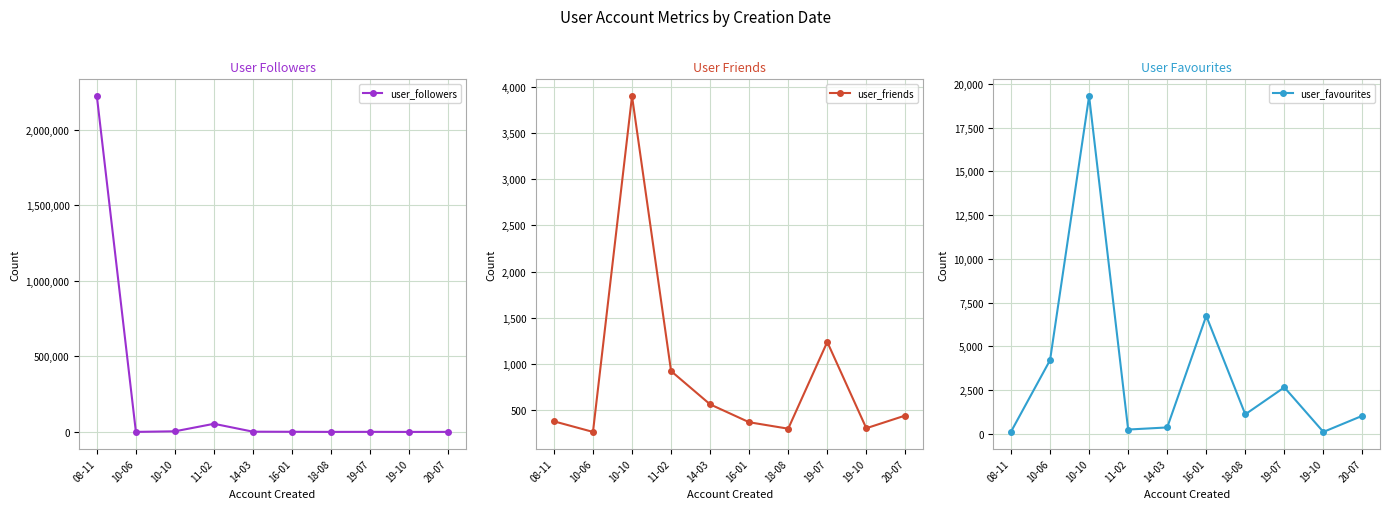

After their last crossing, which series has the higher values: user_followers or user_favourites?

user_favourites